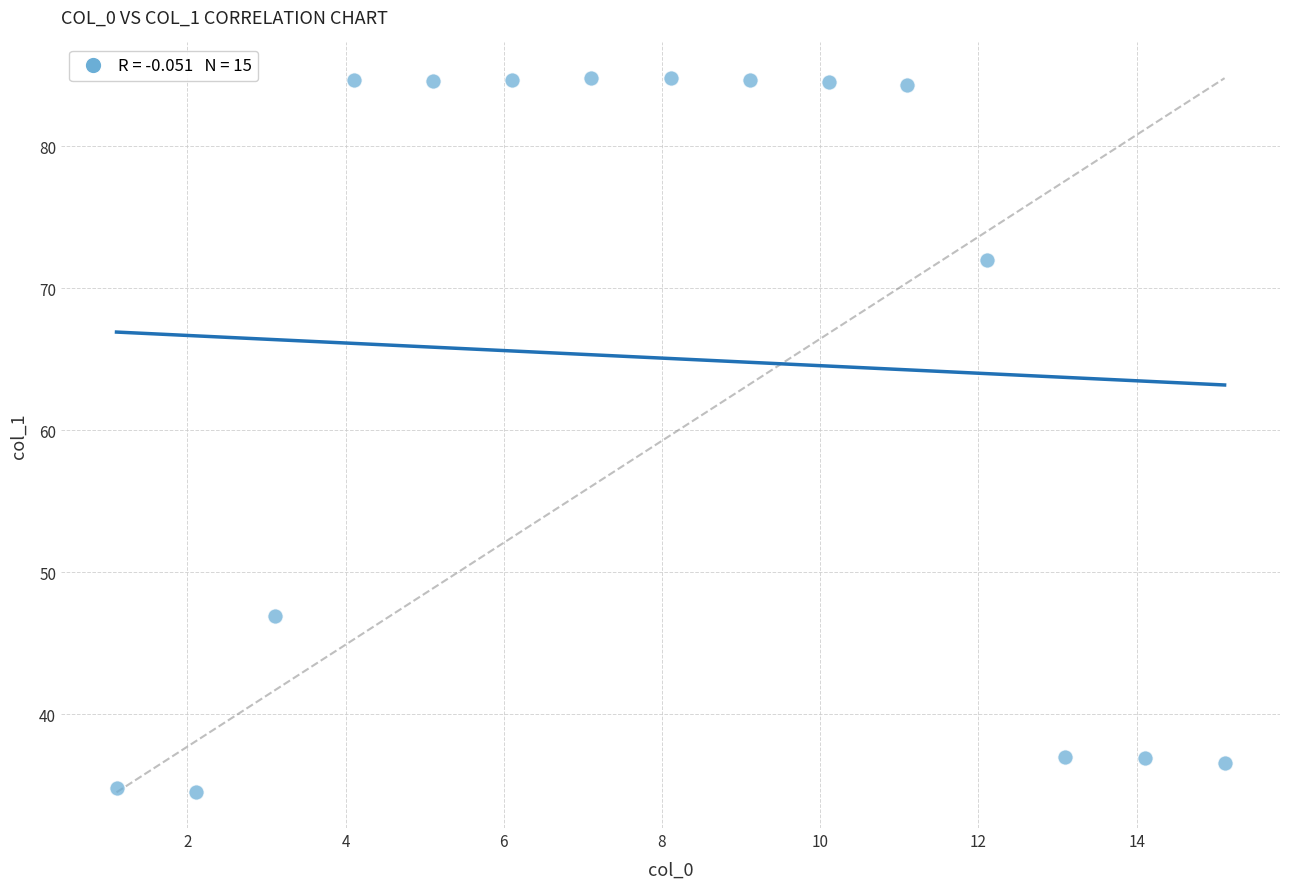

What Y value in the scatter plot is closest to 59?

46.9